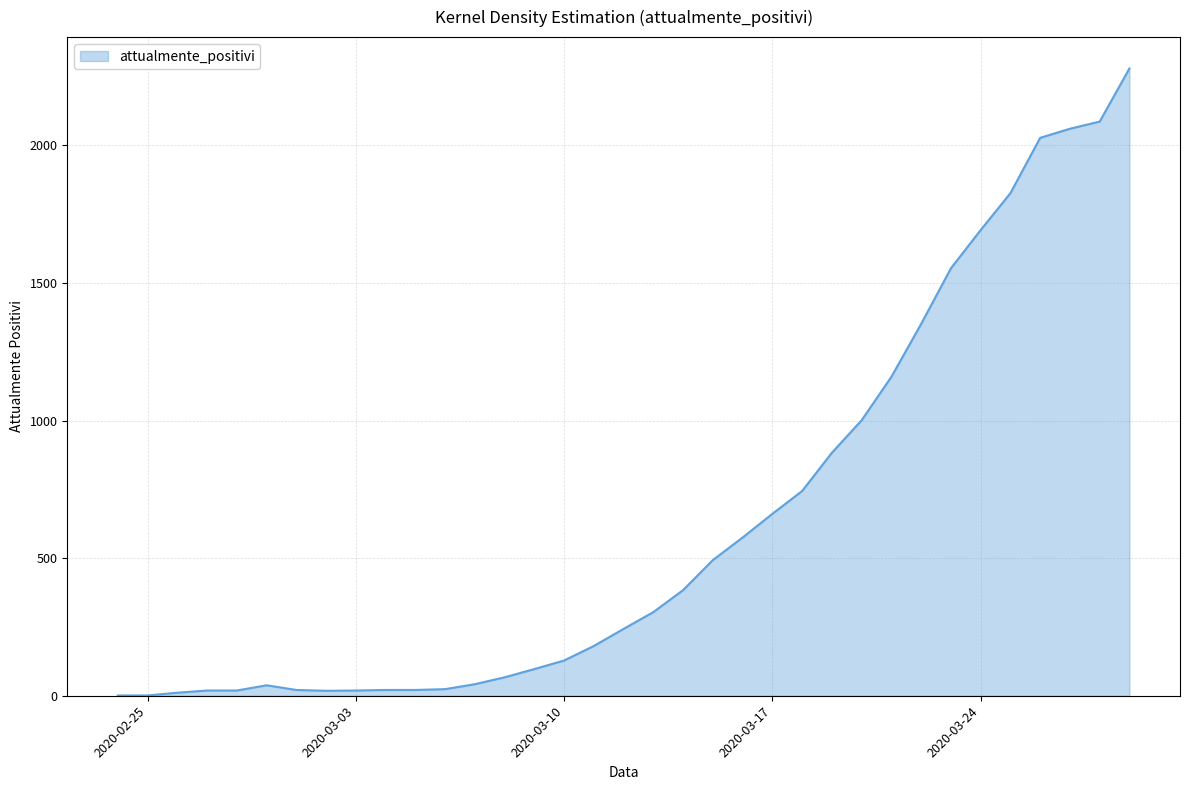

What is the difference between the maximum and minimum values?

2278